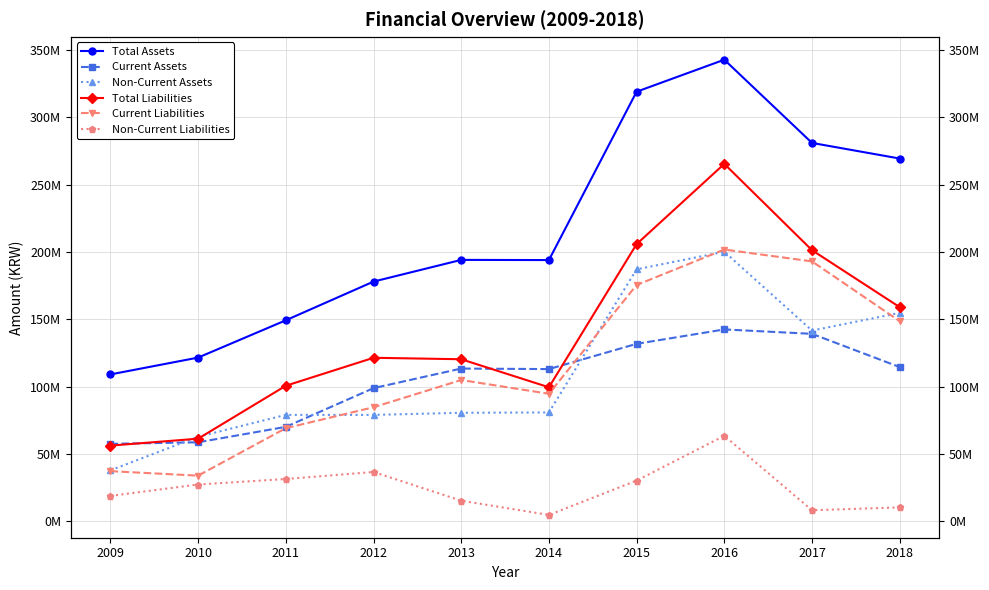

What is the total value across all series at 2017?

964579747